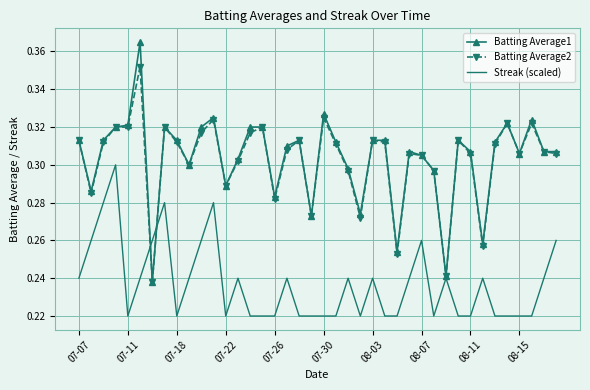

Which series has the widest spread of values?

Batting Average1